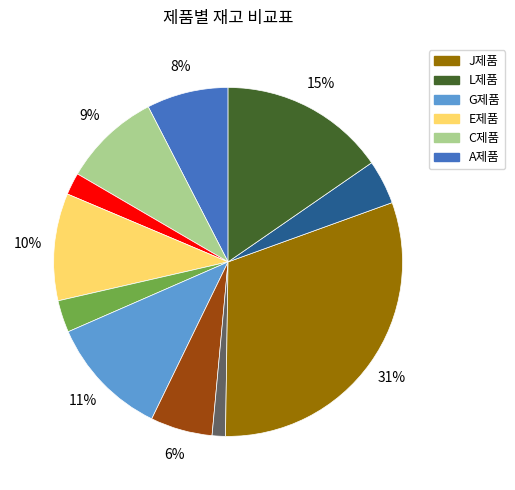

Is there any slice that represents more than half of the pie?

No